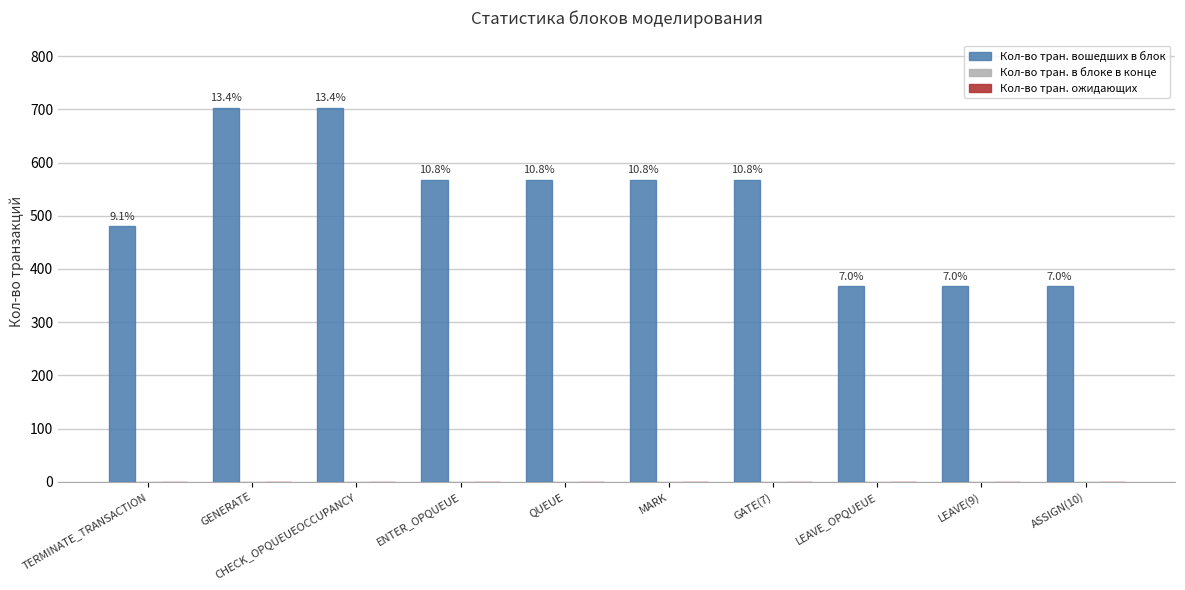

What is the maximum value shown in the chart?

703